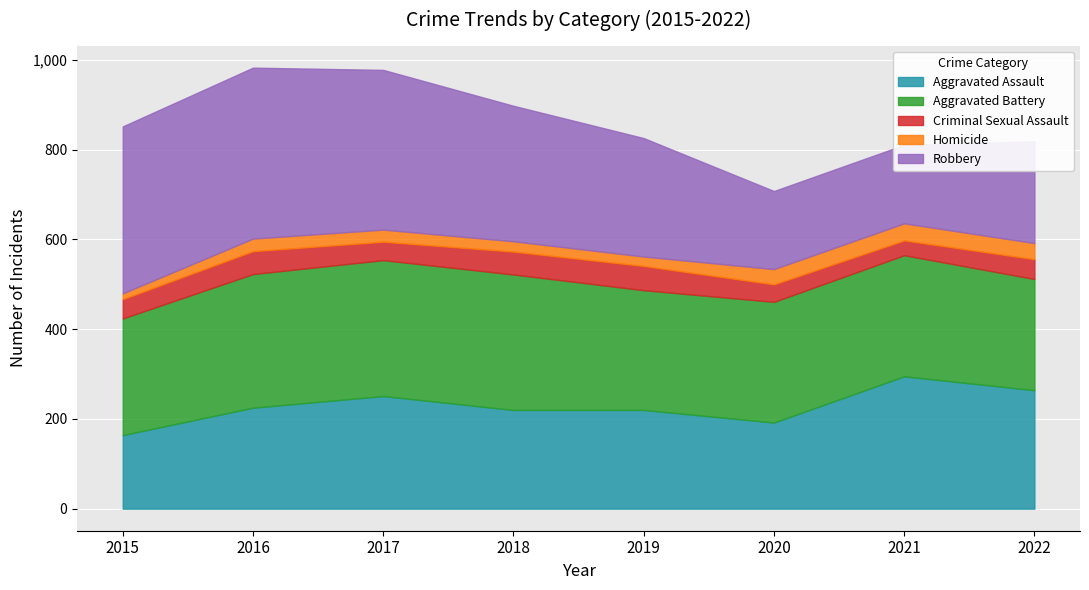

Between 2018 and 2021, which is larger?

2021